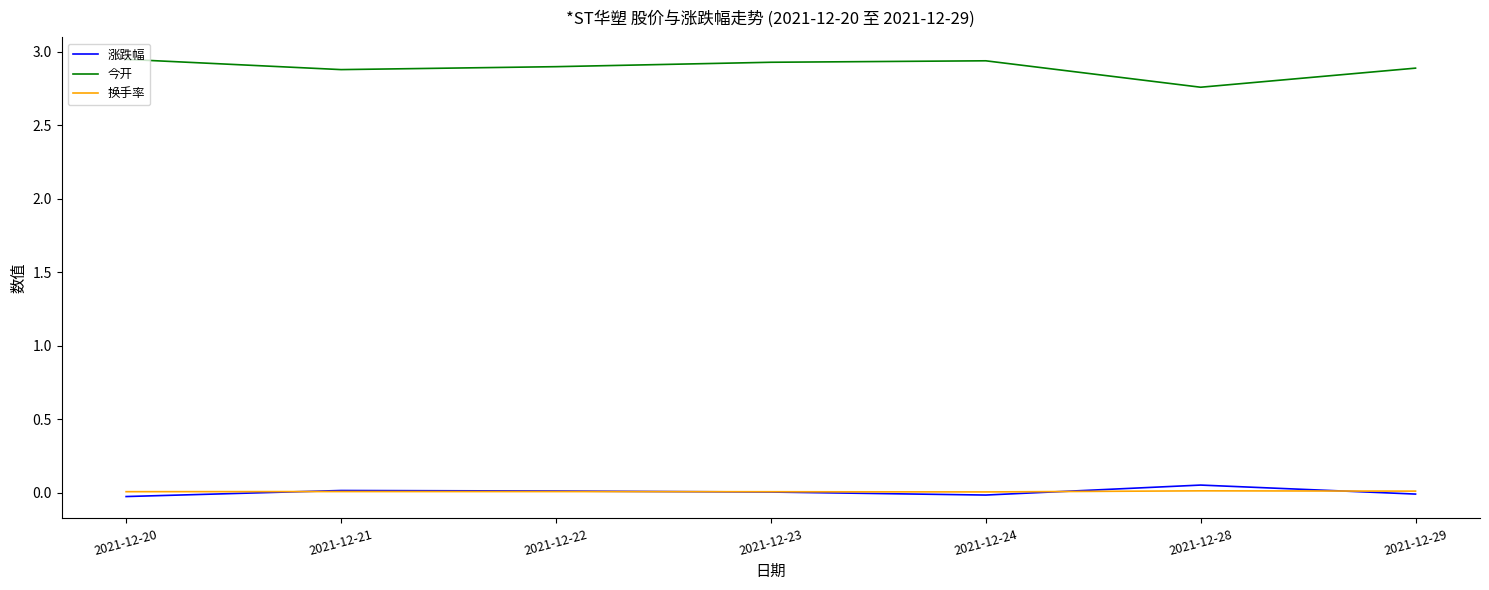

List the series in order of their peak value, highest first.

今开, 涨跌幅, 换手率